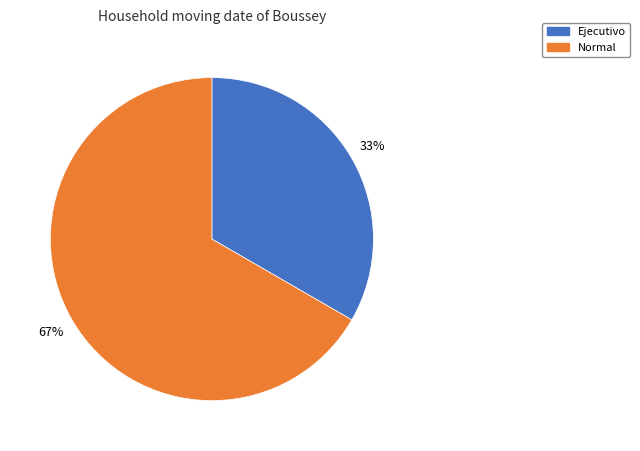

Rank the categories by value from lowest to highest.

Ejecutivo, Normal